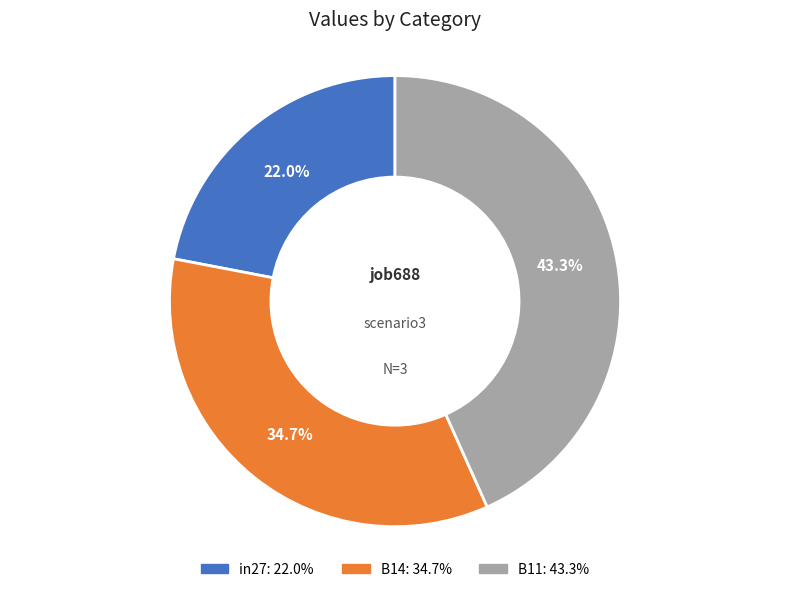

Does B11 account for over 50% of the chart?

No